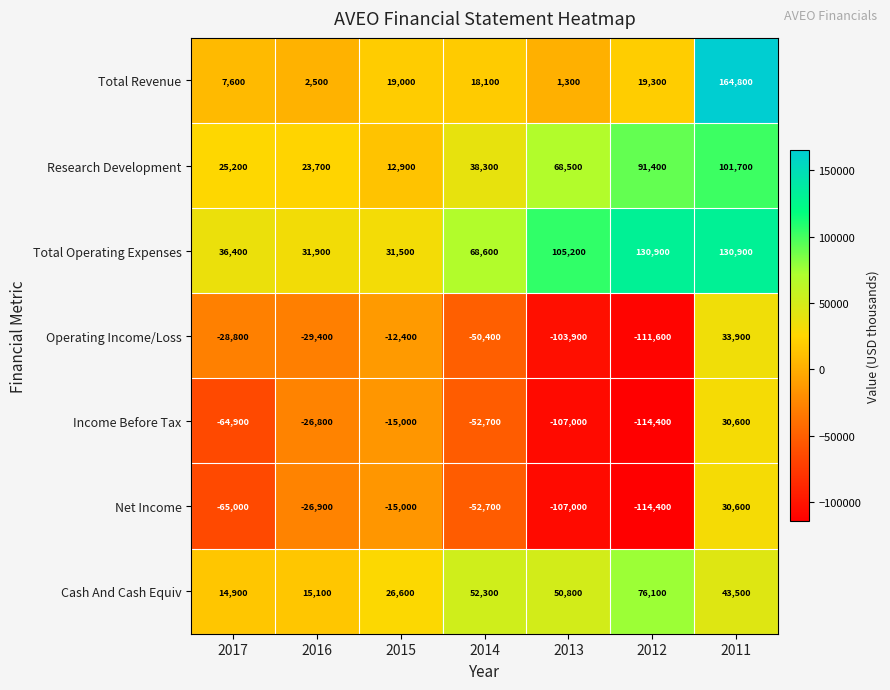

What is the maximum value shown in the chart?

164800